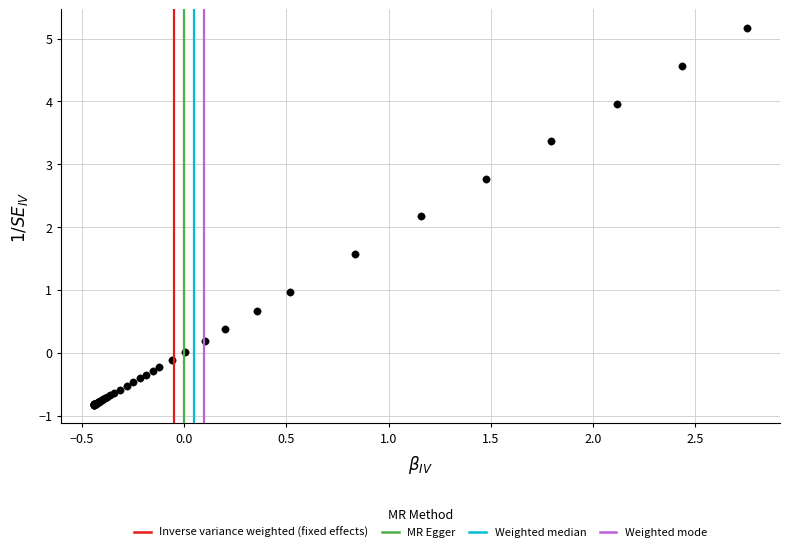

What Y value in the scatter plot is closest to 2?

2.2